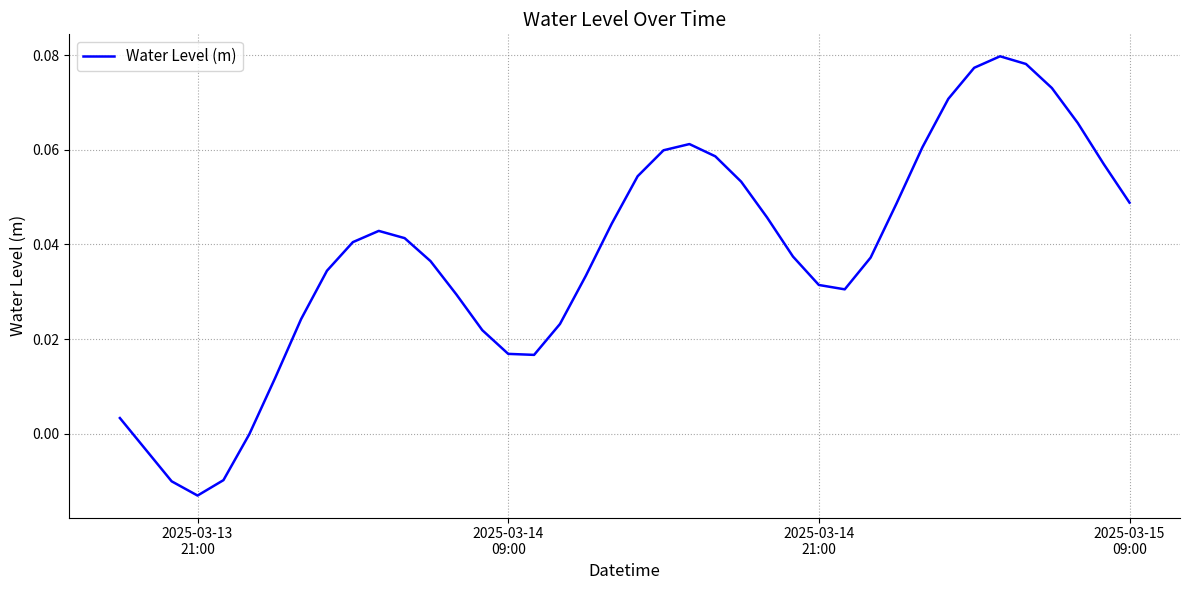

Reading right to left, transcribe all the data shown in this chart.

0.0	0.1	0.1	0.1	0.1	0.1	0.1	0.1	0.1	0.0	0.0	0.0	0.0	0.0	0.0	0.1	0.1	0.1	0.1	0.1	0.0	0.0	0.0	0.0	0.0	0.0	0.0	0.0	0.0	0.0	0.0	0.0	0.0	0.0	-0.0	-0.0	-0.0	-0.0	-0.0	0.0